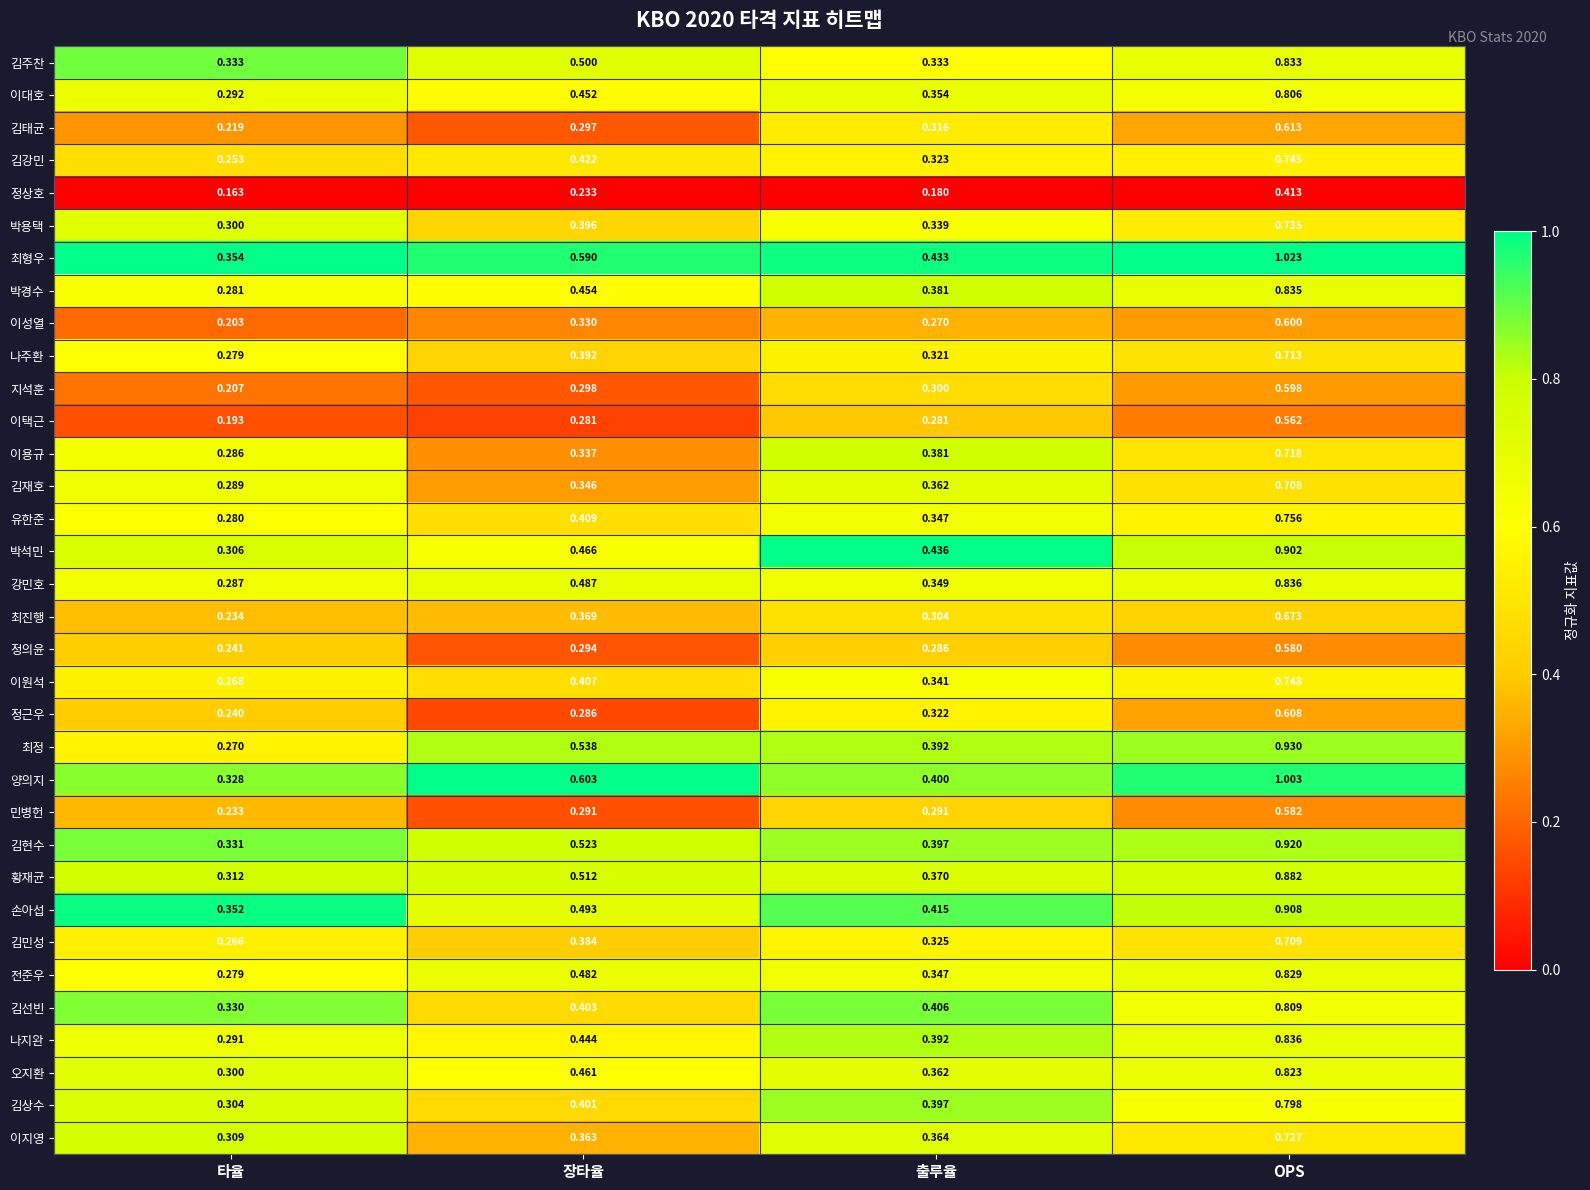

Which category has the highest value in the 민병헌 series?

OPS